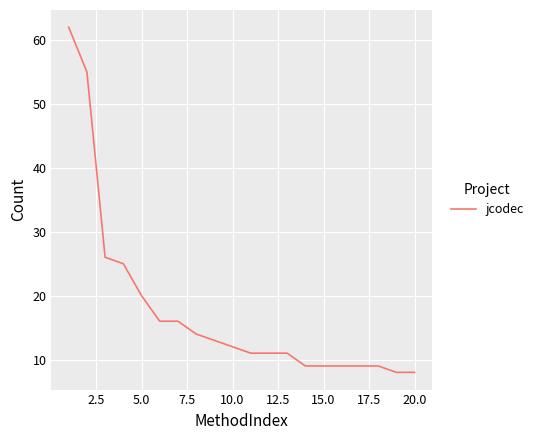

What is the maximum value shown in the chart?

62